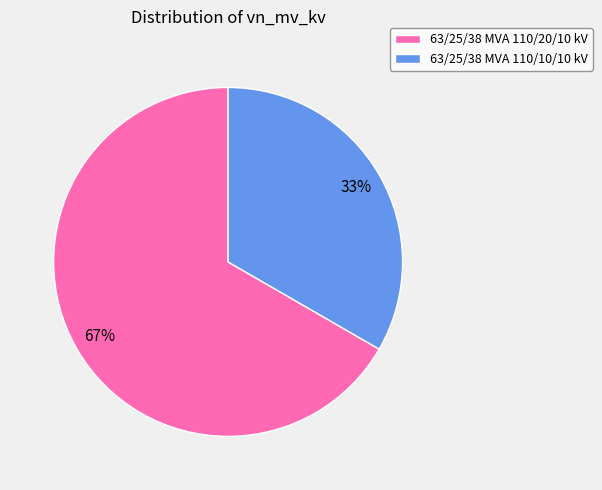

What is the ratio of the value at 63/25/38 MVA 110/20/10 kV to the value at 63/25/38 MVA 110/10/10 kV?

2.0